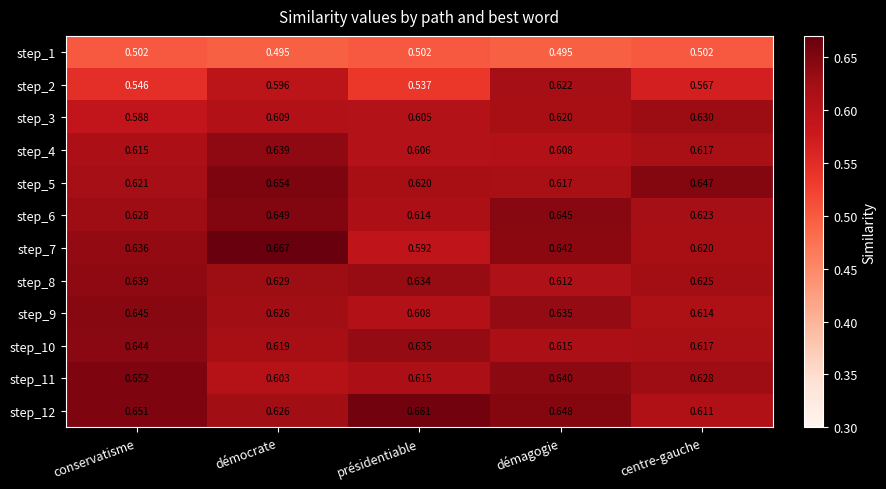

Which label corresponds to the largest value in the chart?

démocrate